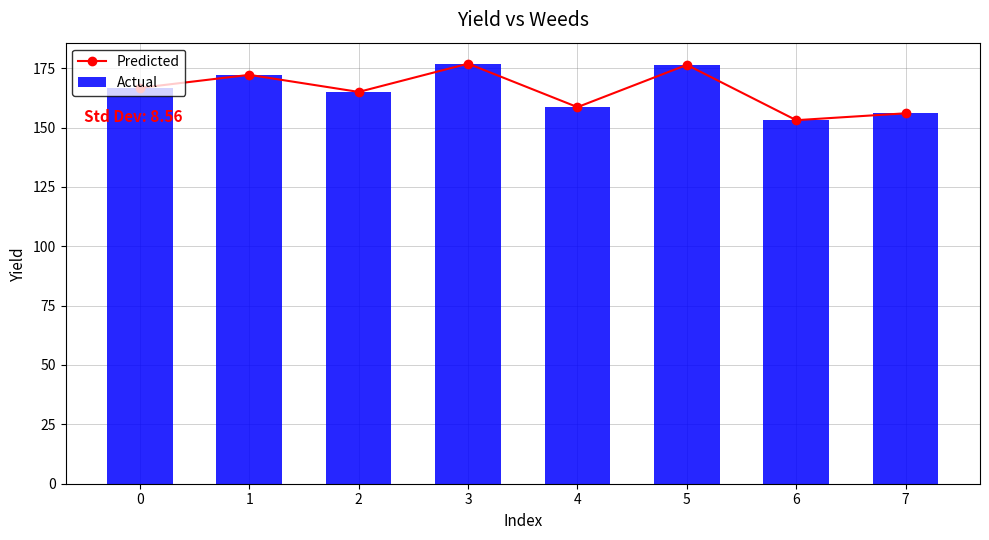

What is the difference between the Actual values at 1 and 2?

7.2